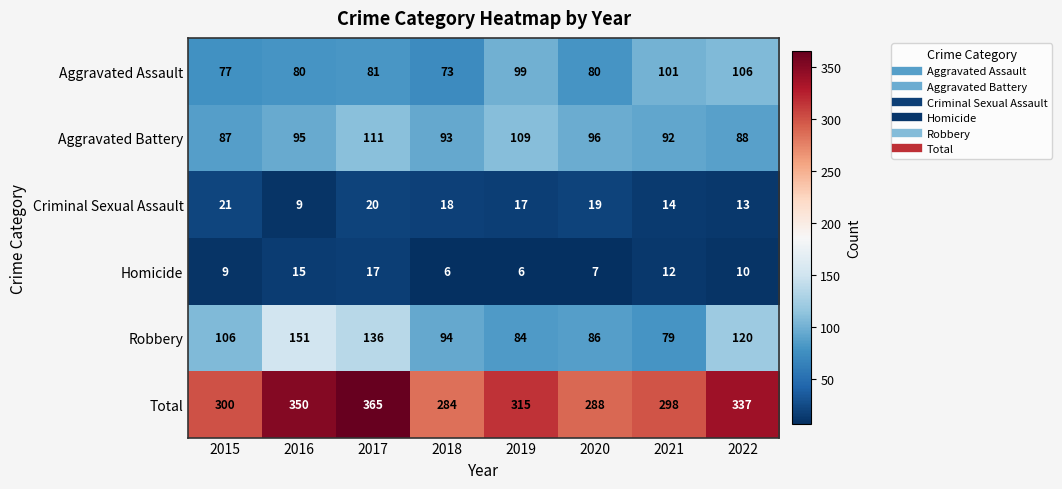

What is the total value across all series at 2015?

600